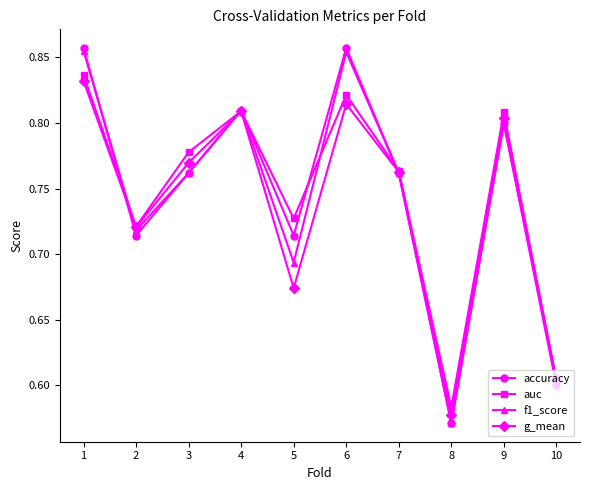

What is the difference between the maximum and second lowest values in the accuracy series?

0.3